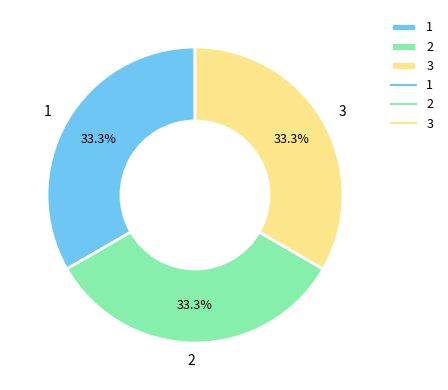

Is there a majority slice in this chart?

No